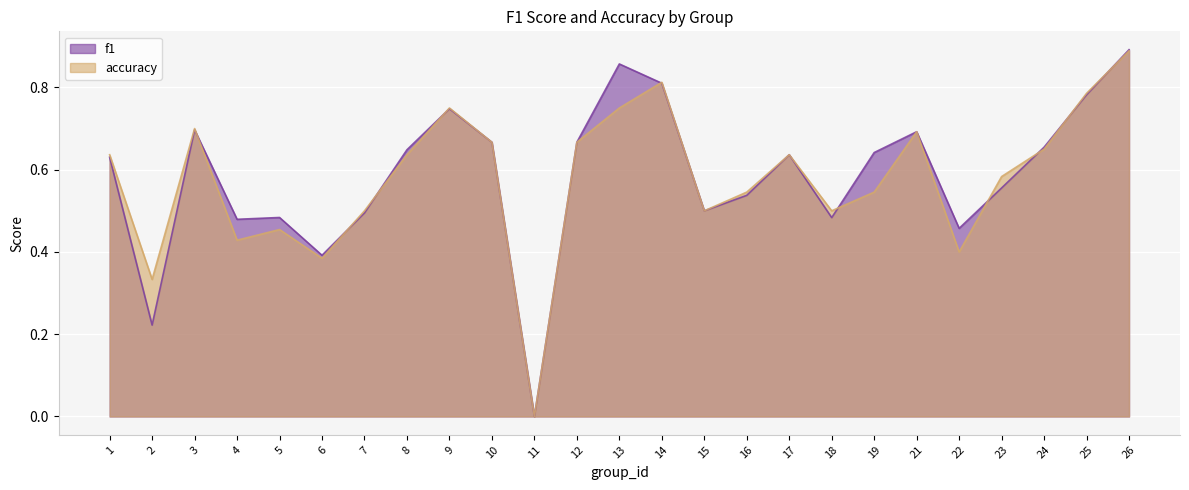

Reading left to right, transcribe all the data shown in this chart.

f1: 1=0.6	2=0.2	3=0.7	4=0.5	5=0.5	6=0.4	7=0.5	8=0.6	9=0.7	10=0.7	11=0.0	12=0.7	13=0.9	14=0.8	15=0.5	16=0.5	17=0.6	18=0.5	19=0.6	21=0.7	22=0.5	23=0.6	24=0.7	25=0.8	26=0.9
accuracy: 1=0.6	2=0.3	3=0.7	4=0.4	5=0.5	6=0.4	7=0.5	8=0.6	9=0.8	10=0.7	11=0.0	12=0.7	13=0.8	14=0.8	15=0.5	16=0.5	17=0.6	18=0.5	19=0.5	21=0.7	22=0.4	23=0.6	24=0.7	25=0.8	26=0.9